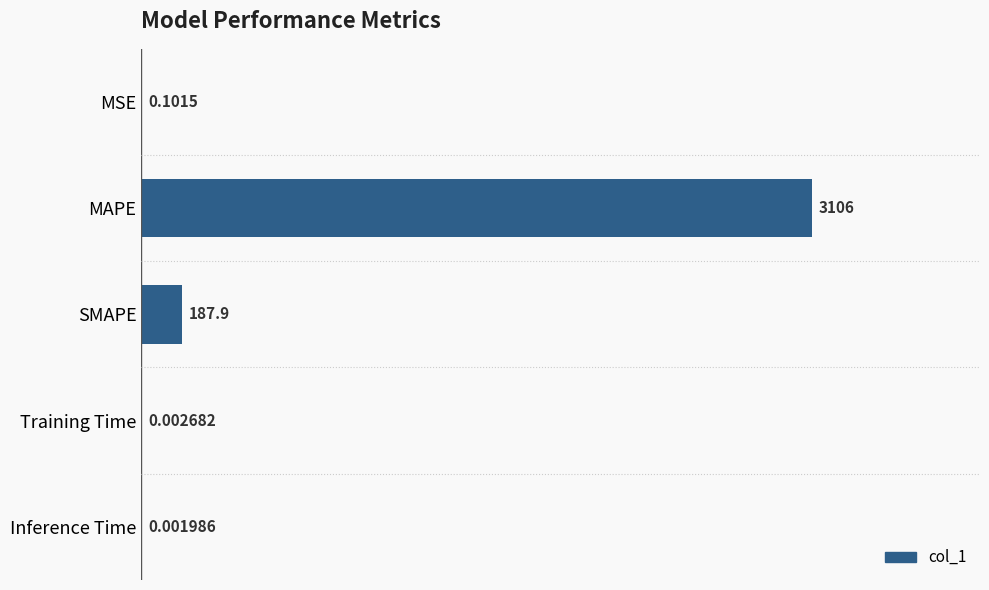

What is the sum of the values at MAPE and MSE?

3106.5